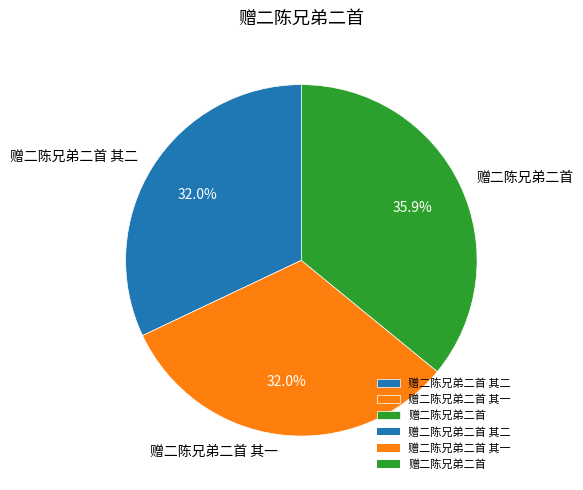

How many slices are in this pie chart?

3